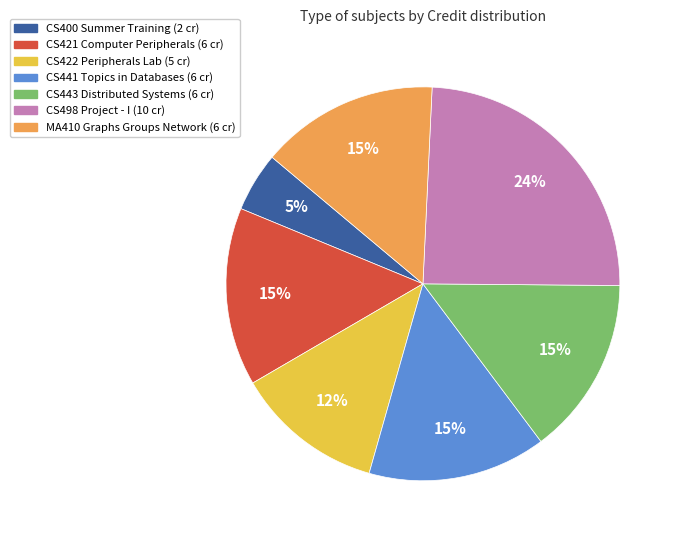

Which slice is the smallest?

CS400 Summer Training